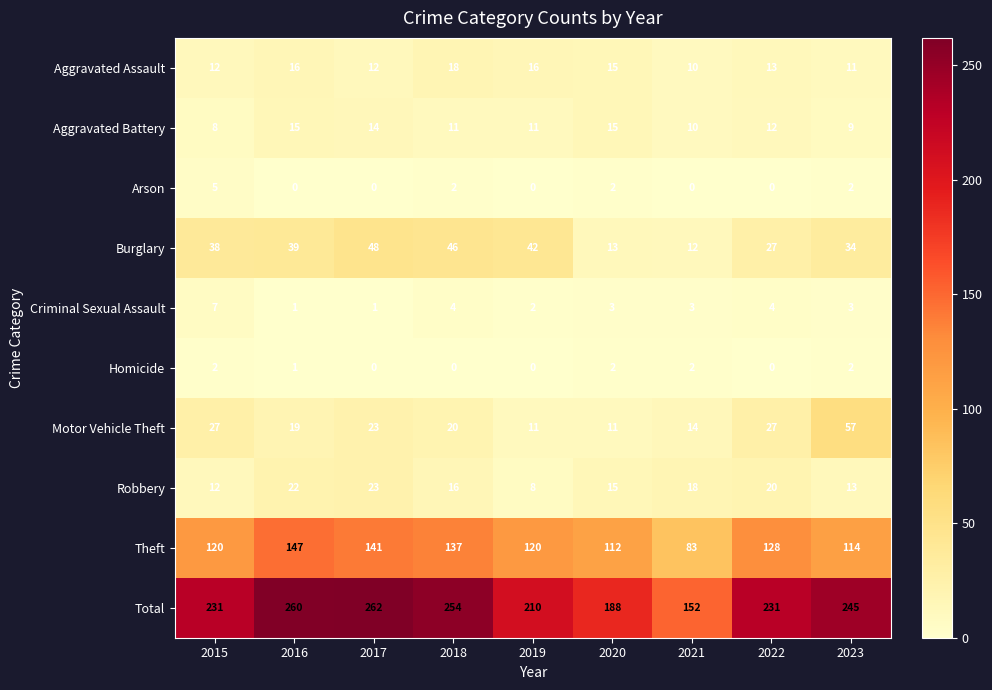

What is the lowest value of the Motor Vehicle Theft series?

11